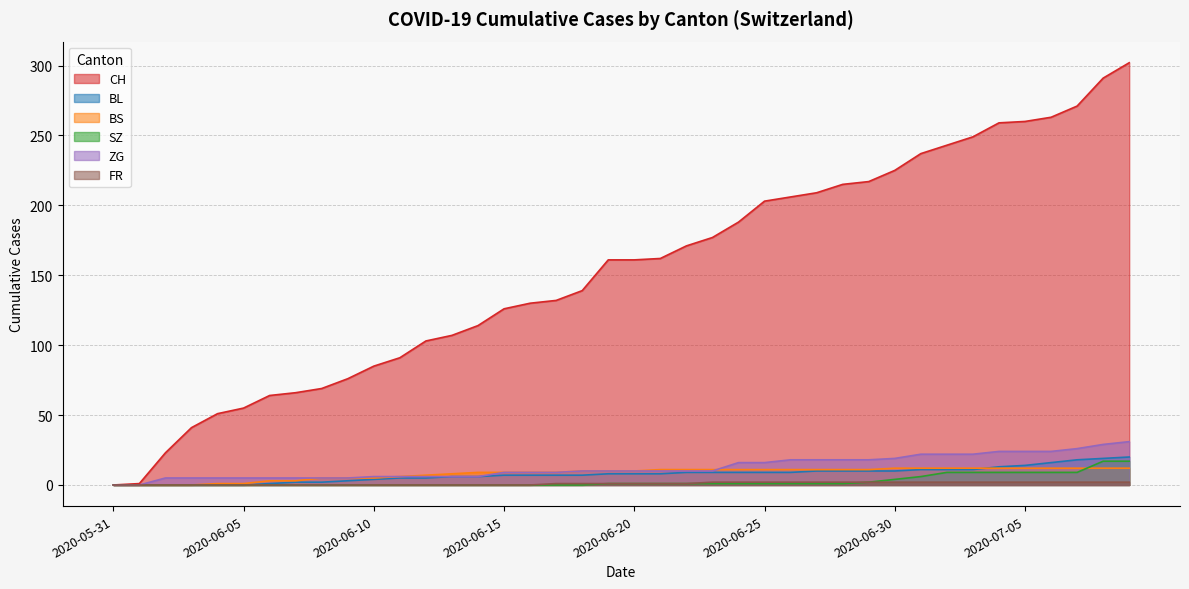

How many lines are shown in the chart?

6